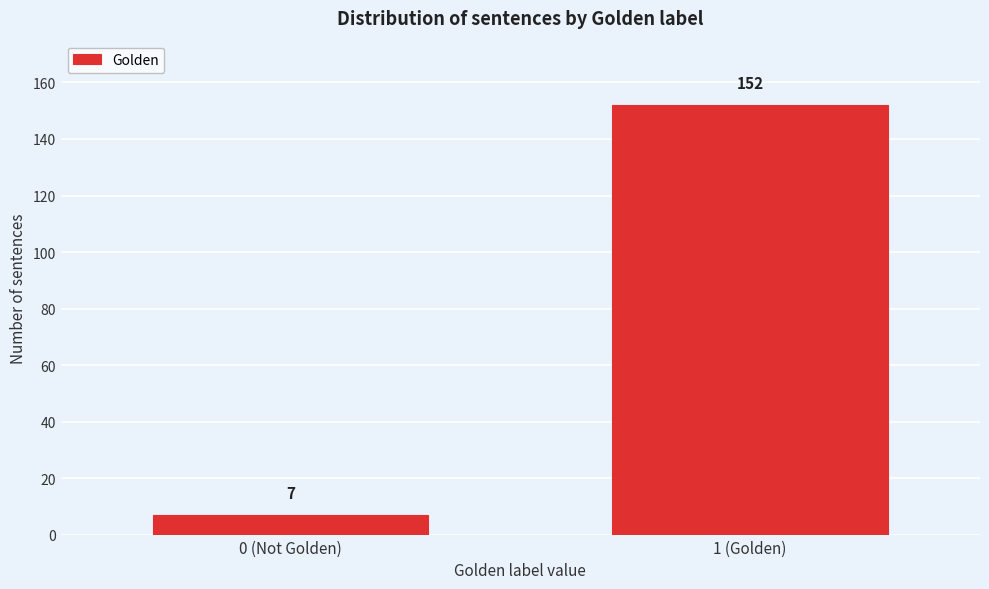

Reading left to right, what are all the values shown in this chart?

0 (Not Golden)=7	1 (Golden)=152